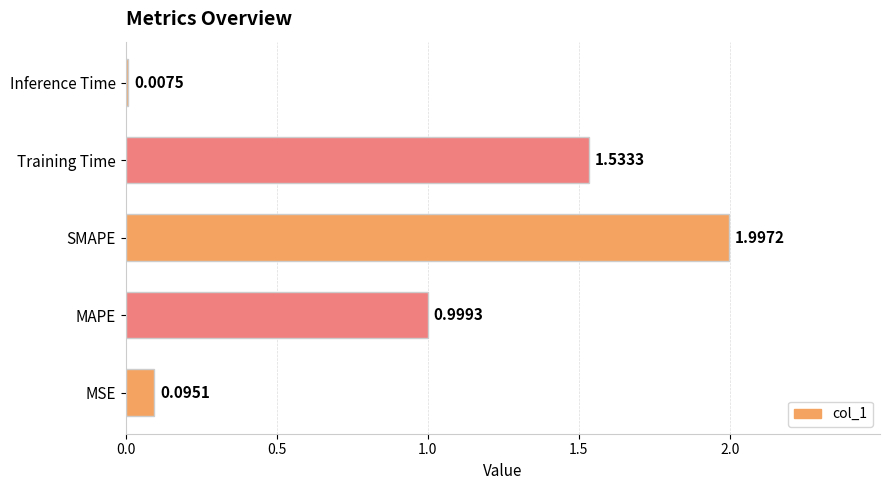

What is the sum of all values?

4.6